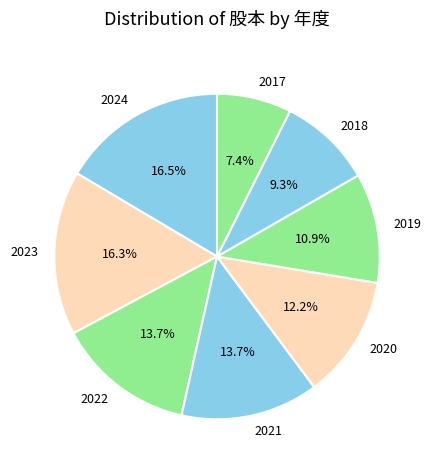

True or false: 2019 accounts for 11% of the total.

True